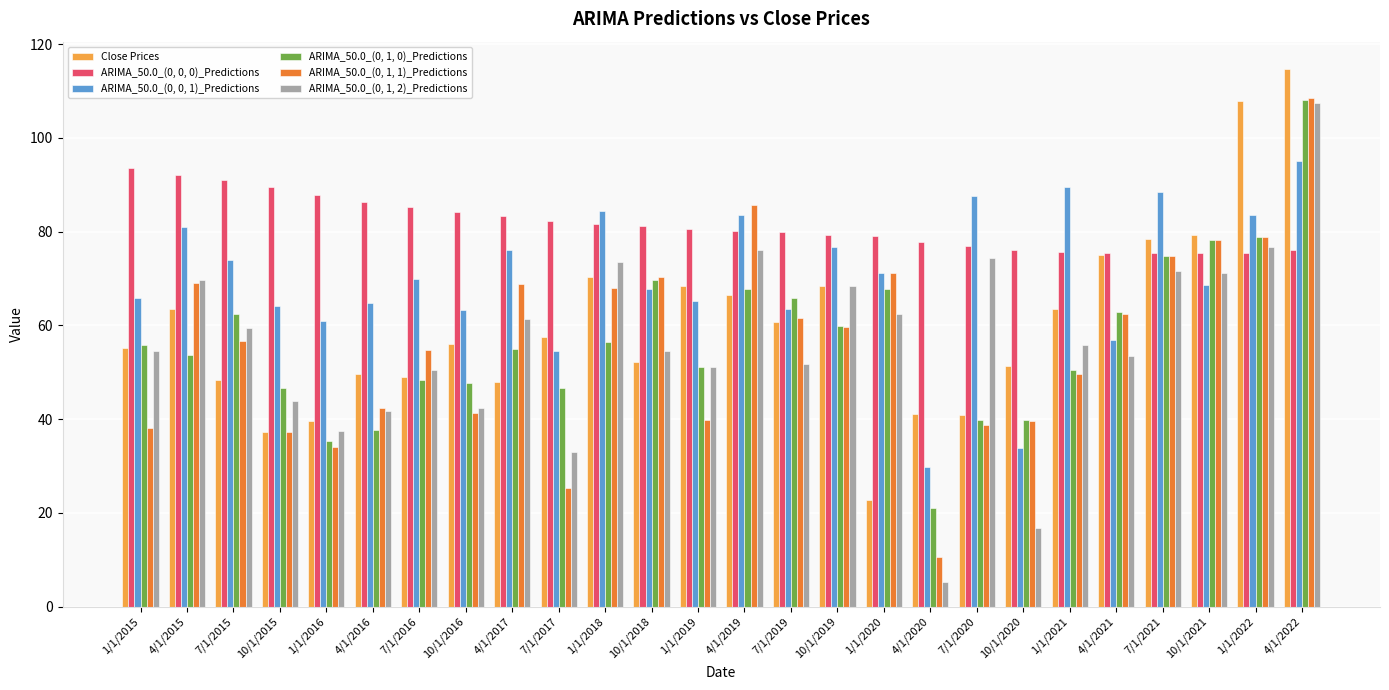

What is the lowest value of the Close Prices series?

22.7